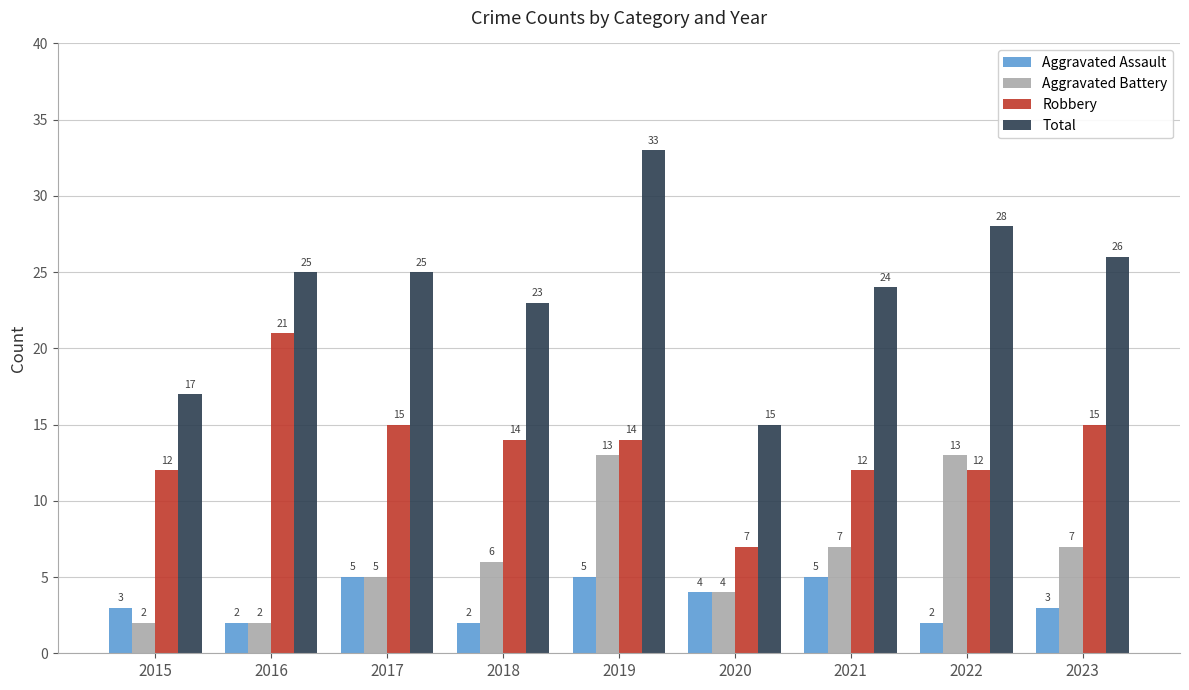

What is the approximate value of Aggravated Battery at 2017?

5